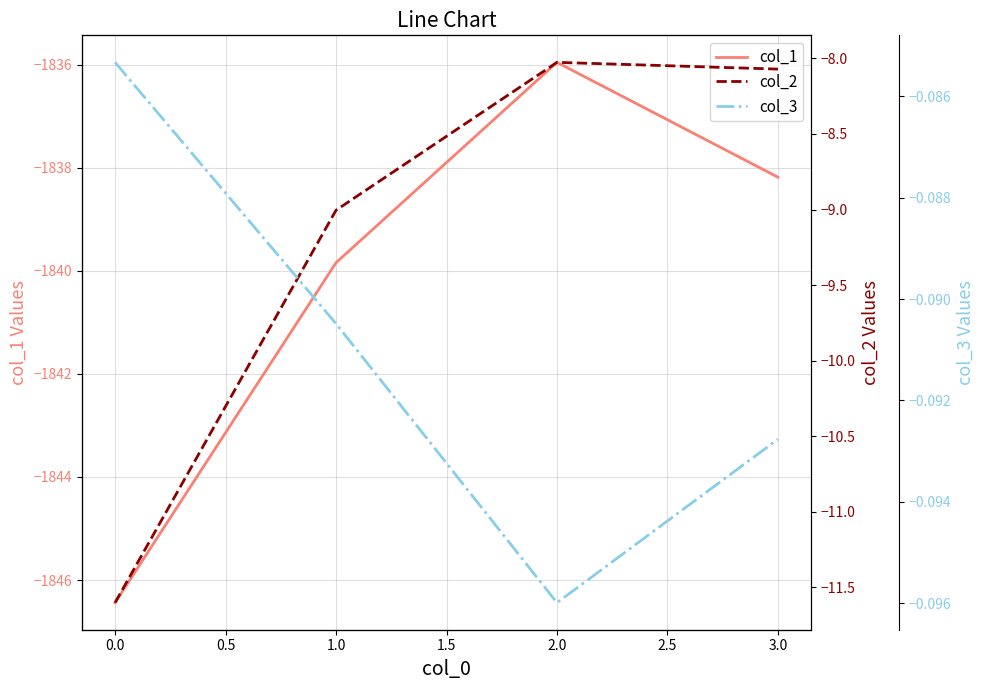

Which series has the largest total across all categories?

col_3